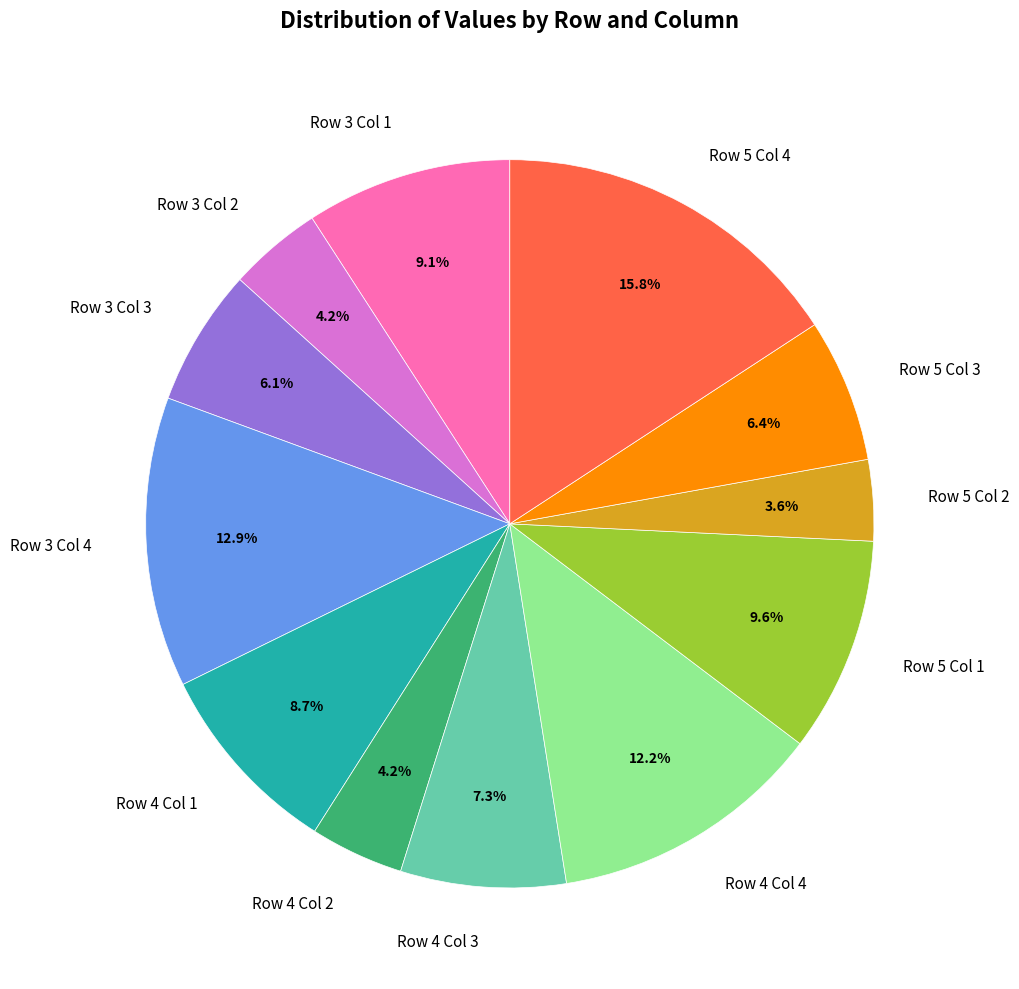

Which category has the smallest portion of the pie?

Row 5 Col 2